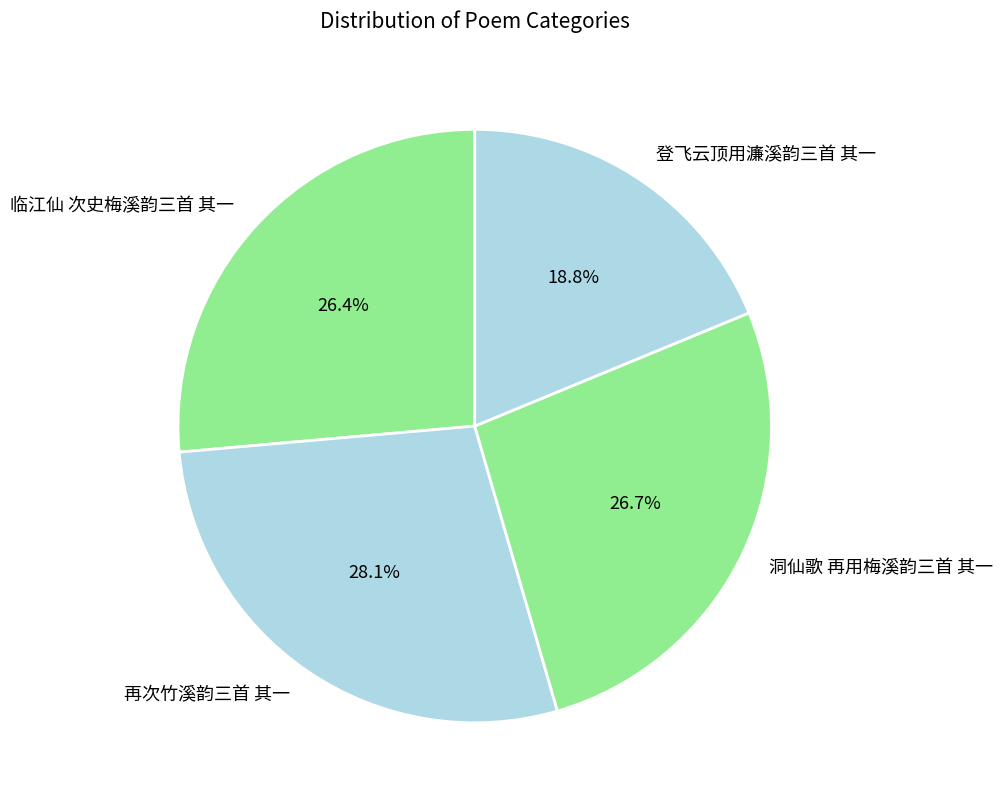

Is it true that 登飞云顶用濂溪韵三首 其一 is 19% of the pie?

True